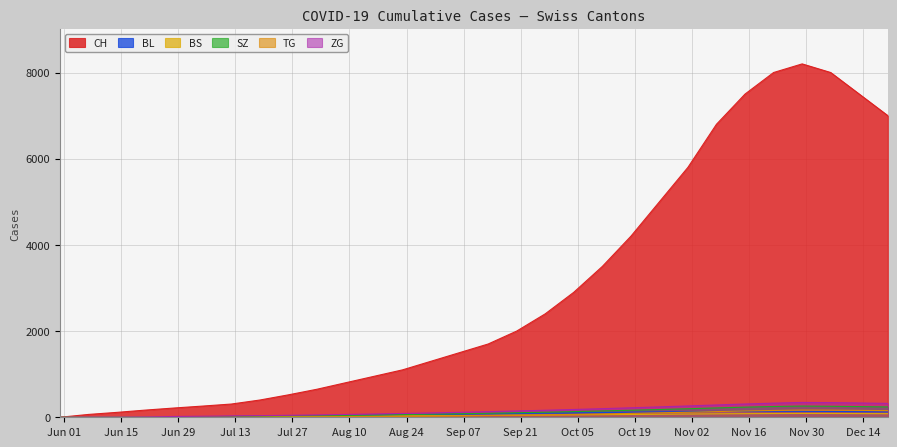

What is the label of the 10th point from the right?

2020-10-18